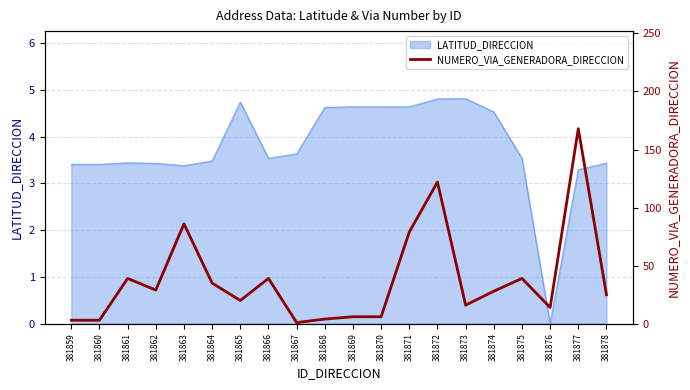

Rank the categories by value from lowest to highest.

381867, 381859, 381860, 381868, 381869, 381870, 381876, 381873, 381865, 381878, 381874, 381862, 381864, 381861, 381866, 381875, 381871, 381863, 381872, 381877